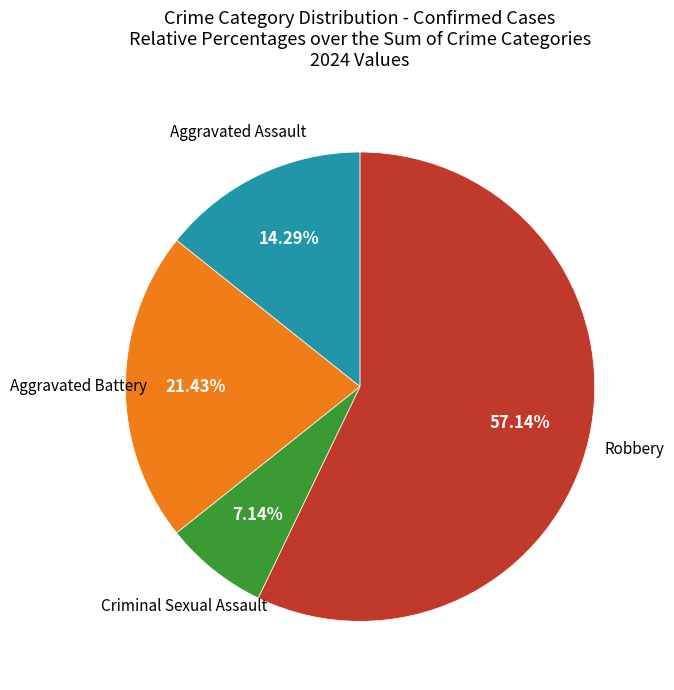

Does any single category account for the majority?

Yes